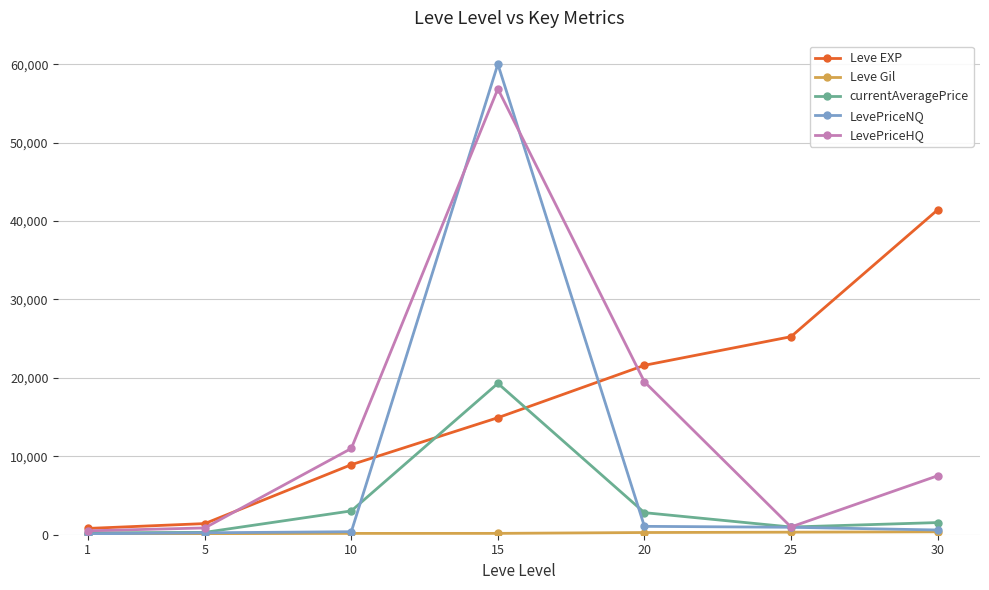

The Leve EXP series shows 14920.0 at 15. True or false?

True